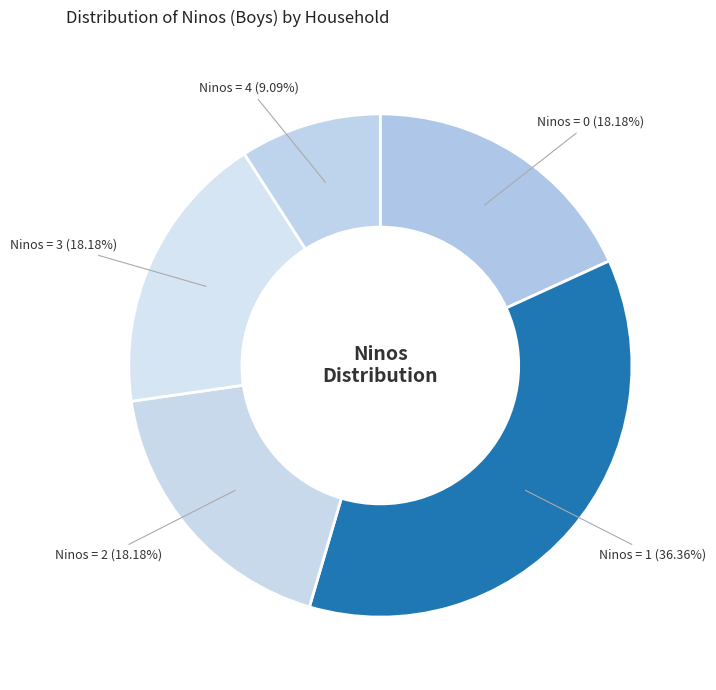

Count the number of slices in the pie.

5